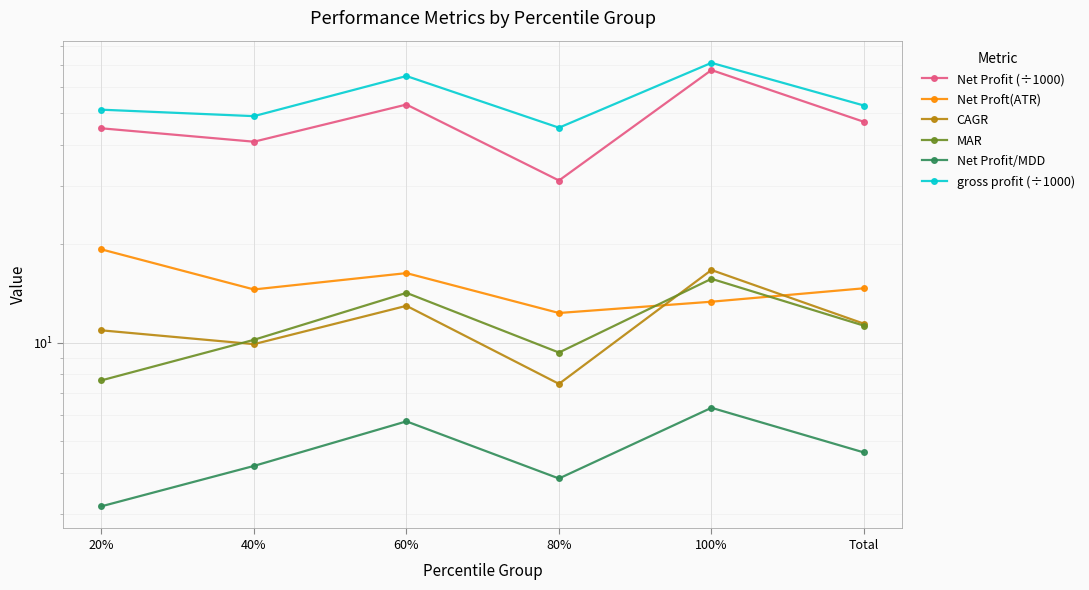

List the series in order of their peak value, lowest first.

Net Profit/MDD, MAR, CAGR, Net Proft(ATR), Net Profit (÷1000), gross profit (÷1000)